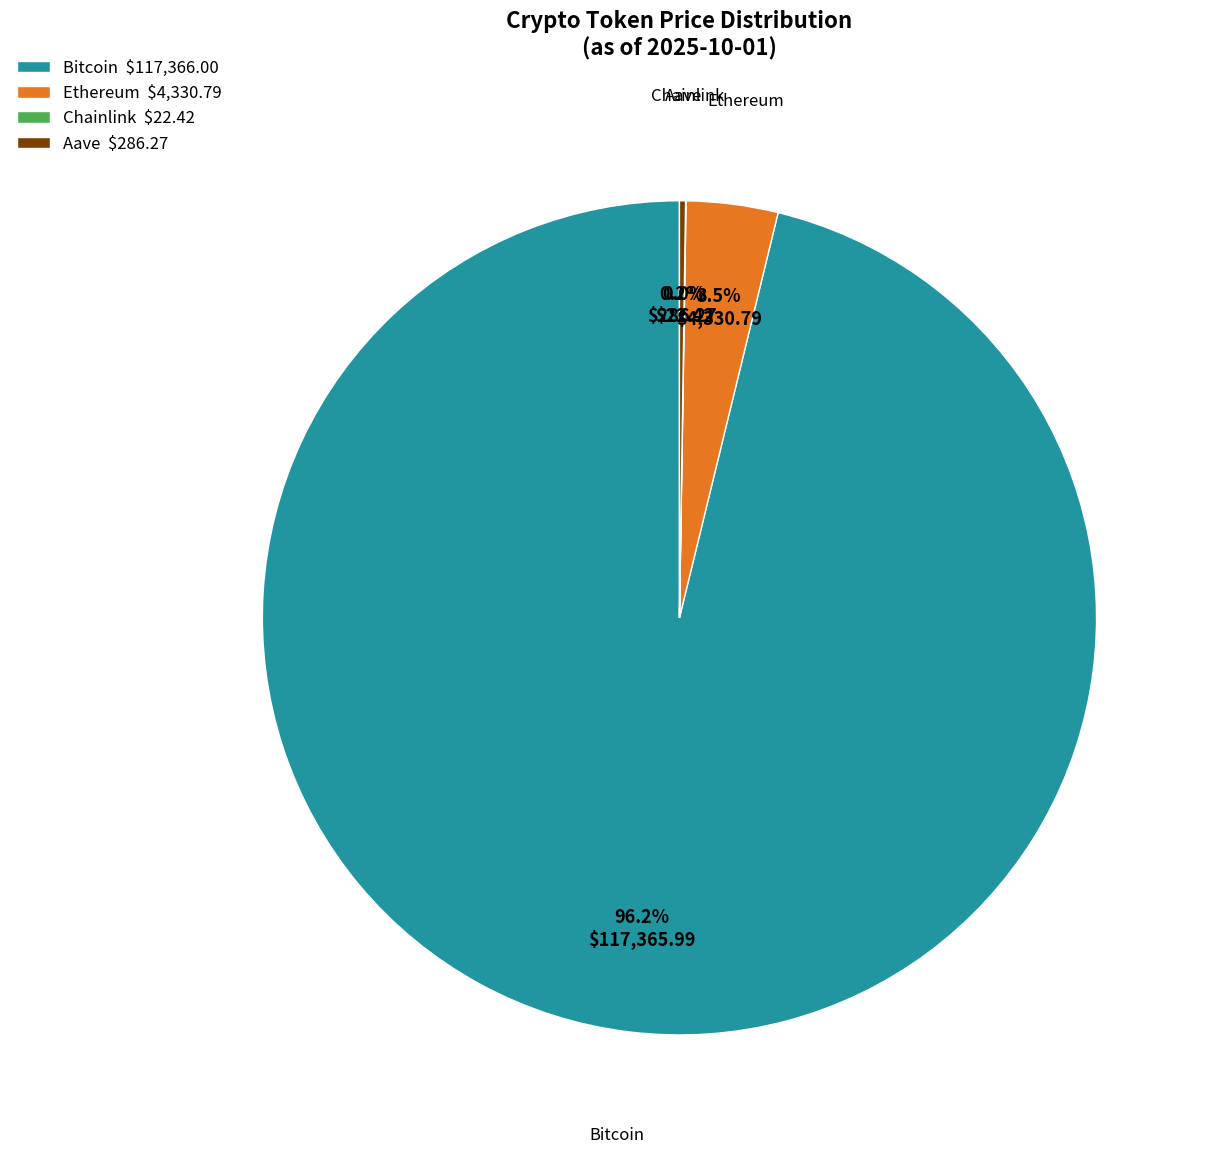

Between Bitcoin and Ethereum, which is larger?

Bitcoin